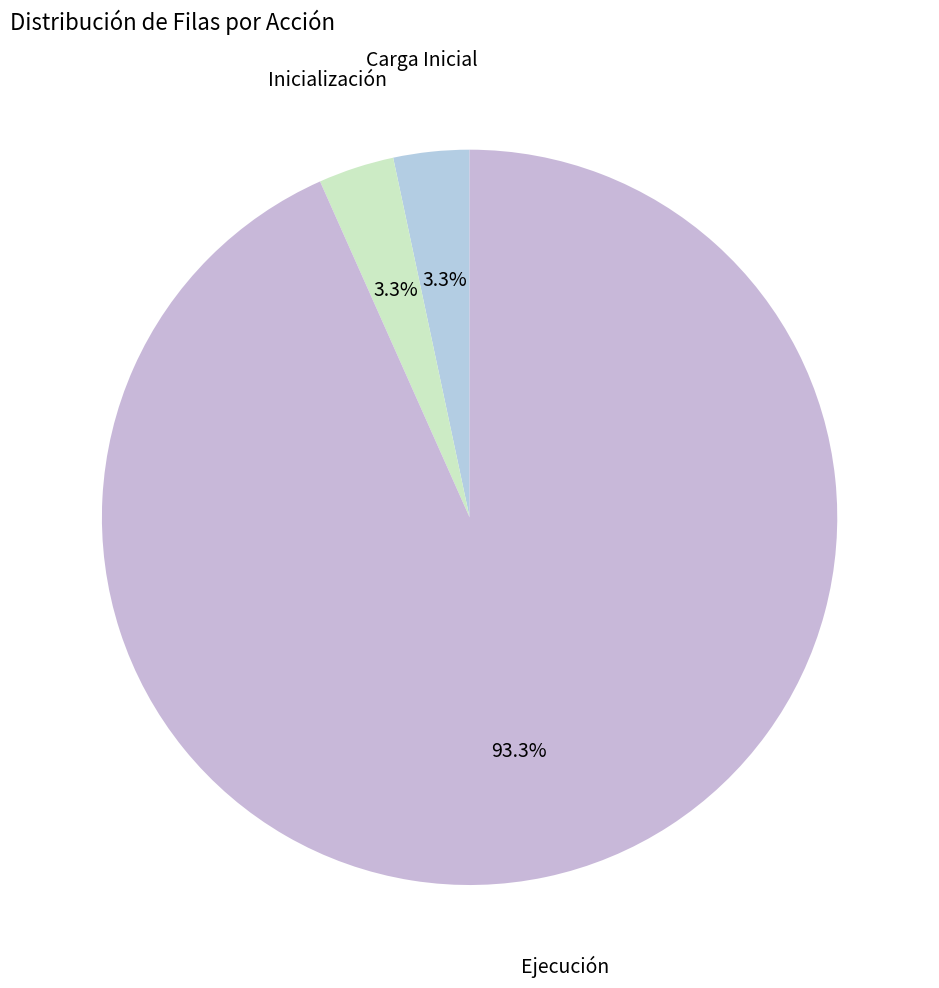

Count the number of slices in the pie.

3